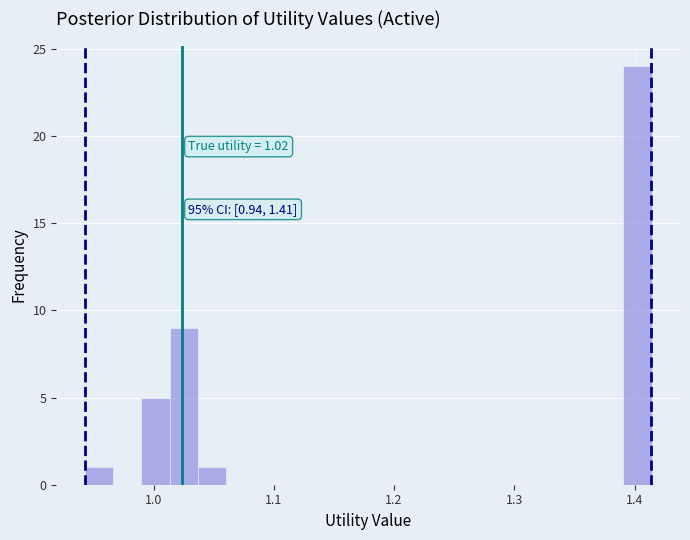

Read against the x-axis, roughly where is the centre of the tallest bar?

1.40